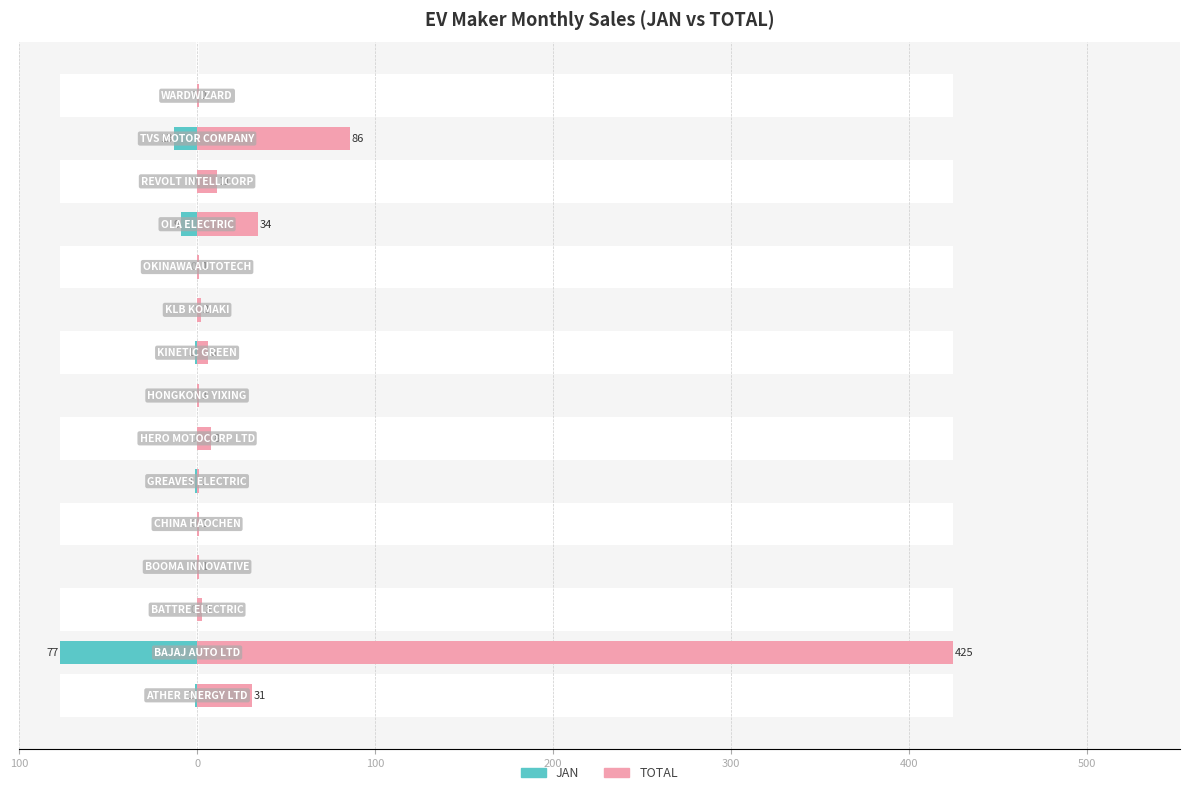

What is the difference between the maximum and minimum values in the TOTAL series?

424